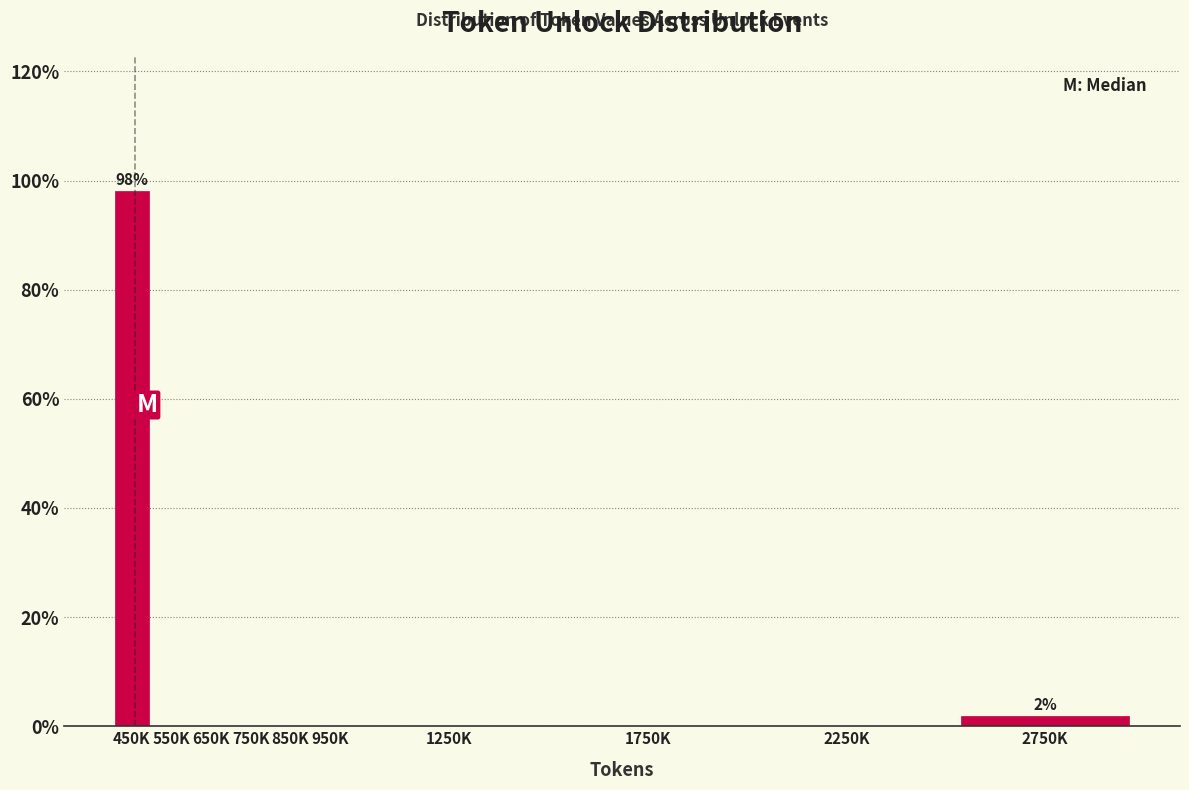

Reading left to right, transcribe all the data shown in this chart.

450K=98.1	550K=0.0	650K=0.0	750K=0.0	850K=0.0	950K=0.0	1250K=0.0	1750K=0.0	2250K=0.0	2750K=1.9